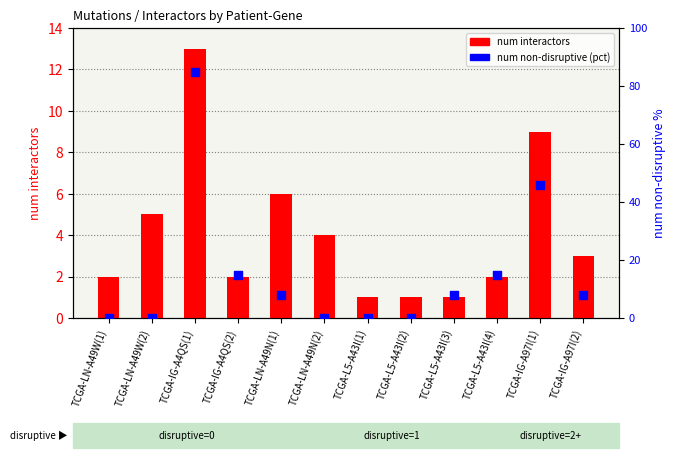

Which series contains the lowest Y value?

num non-disruptive (pct)